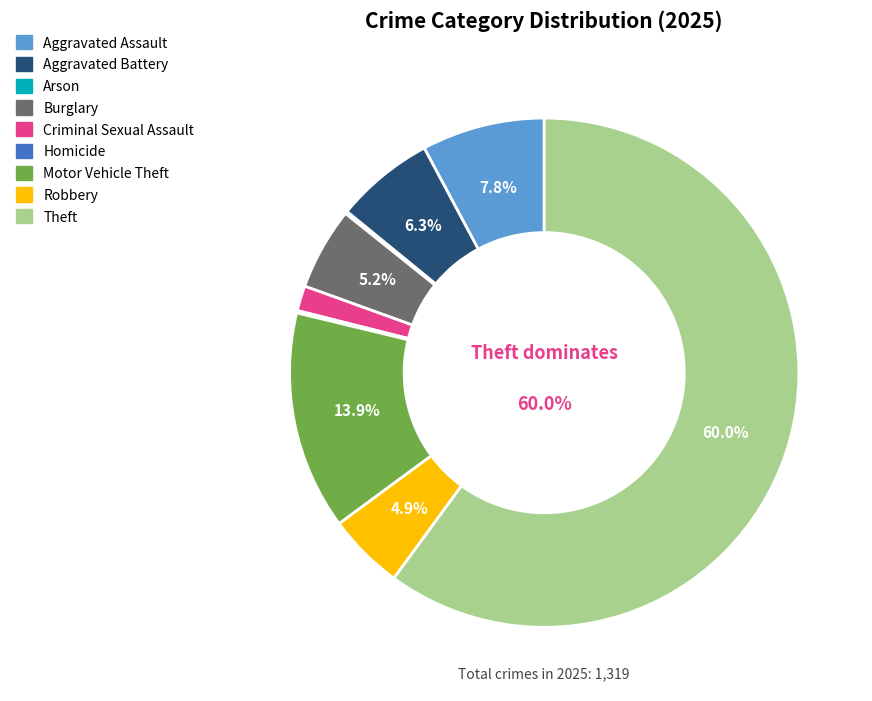

Which slice is the largest?

Theft